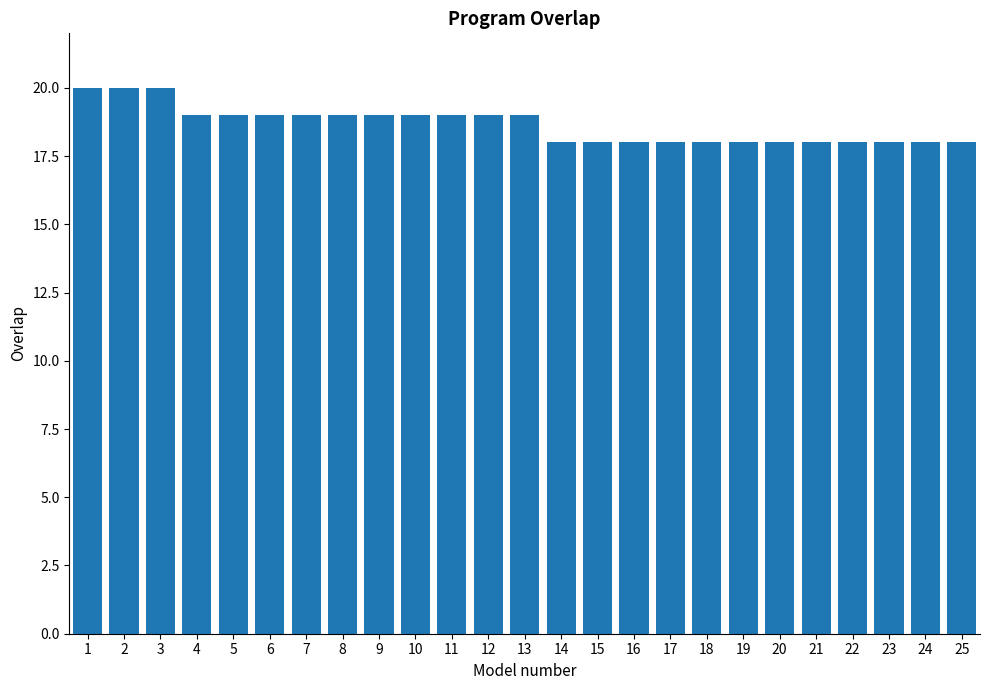

The value at 17 is 18. True or false?

True